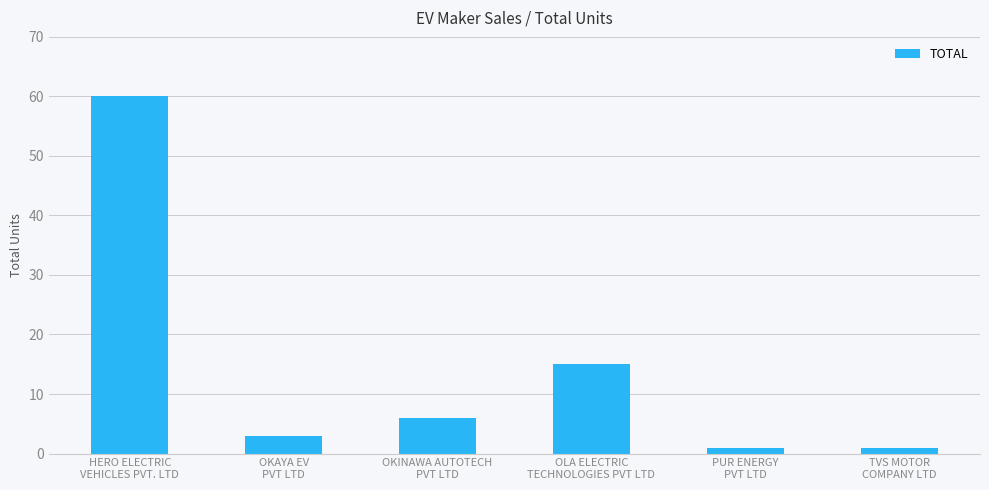

What is the minimum value shown in the chart?

1